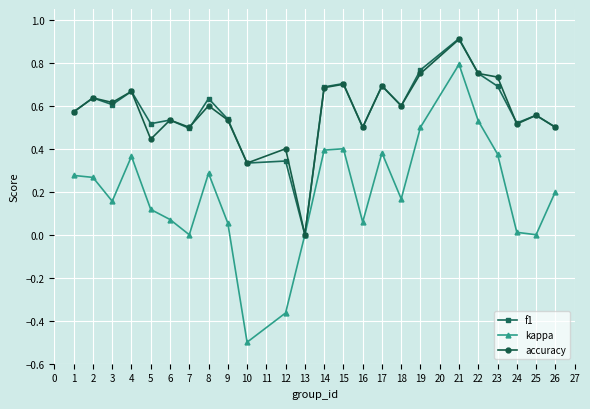

What is the minimum value shown in the chart?

-0.5